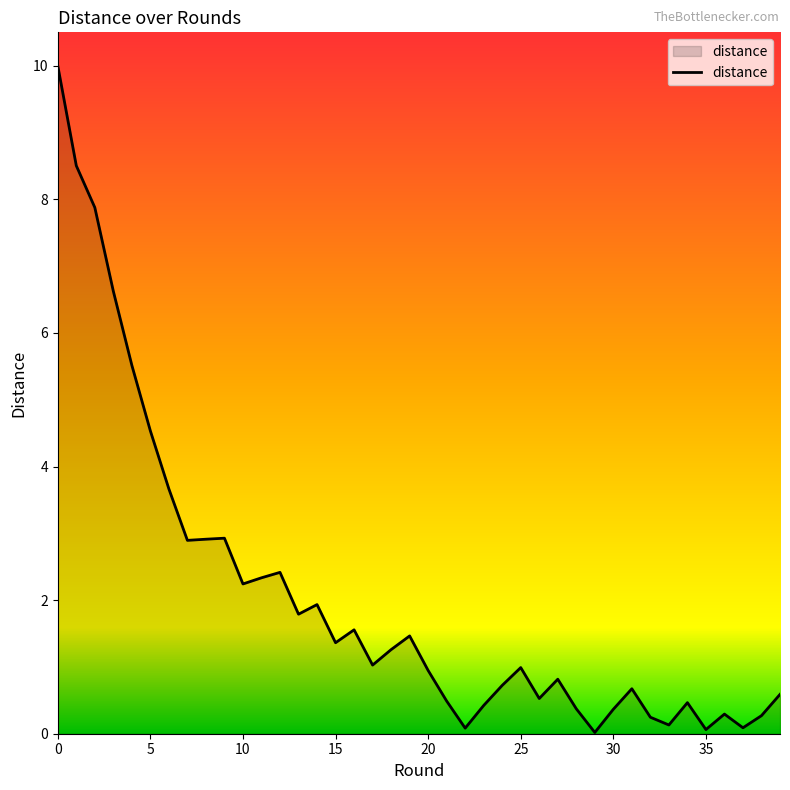

What is the greatest value displayed?

10.0